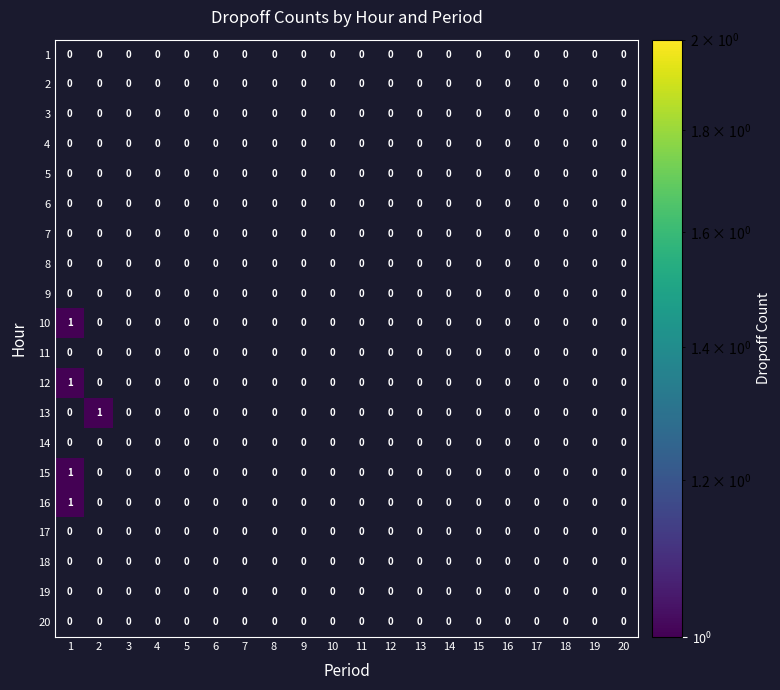

At which category does the chart reach its peak across all series?

1